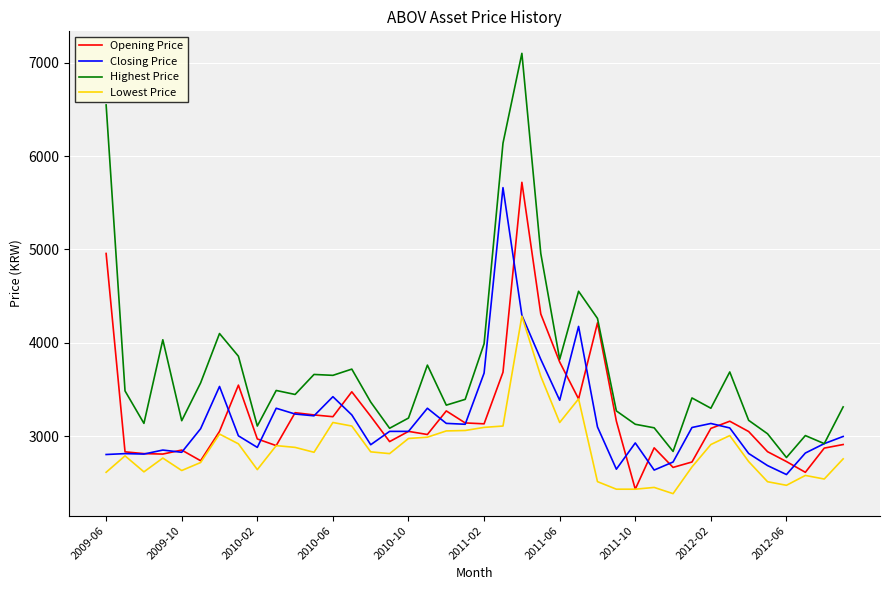

True or false: Opening Price has more than 2 interior local peaks.

True